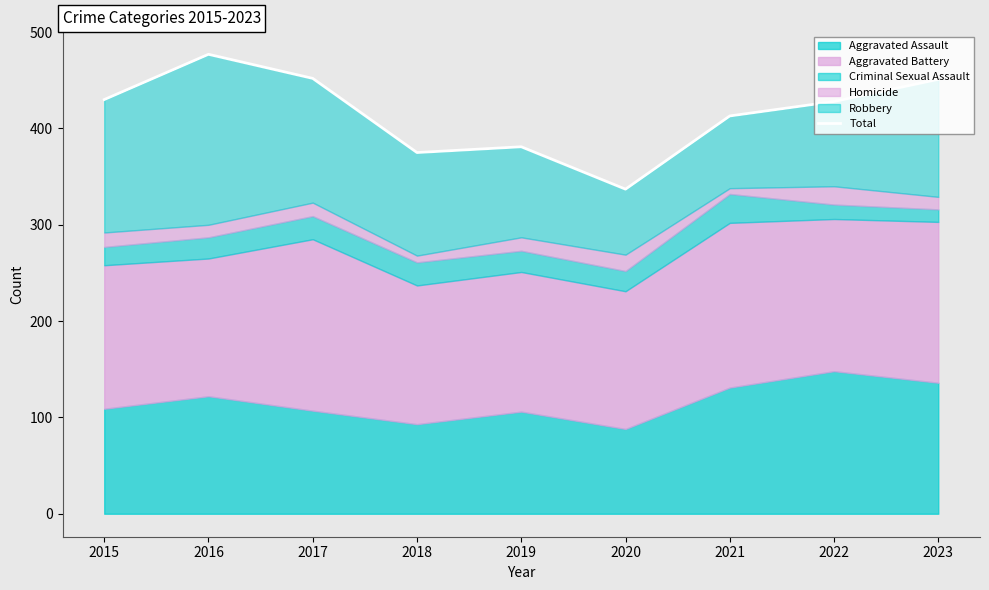

What is the change in value from 2021 to 2023?

+38